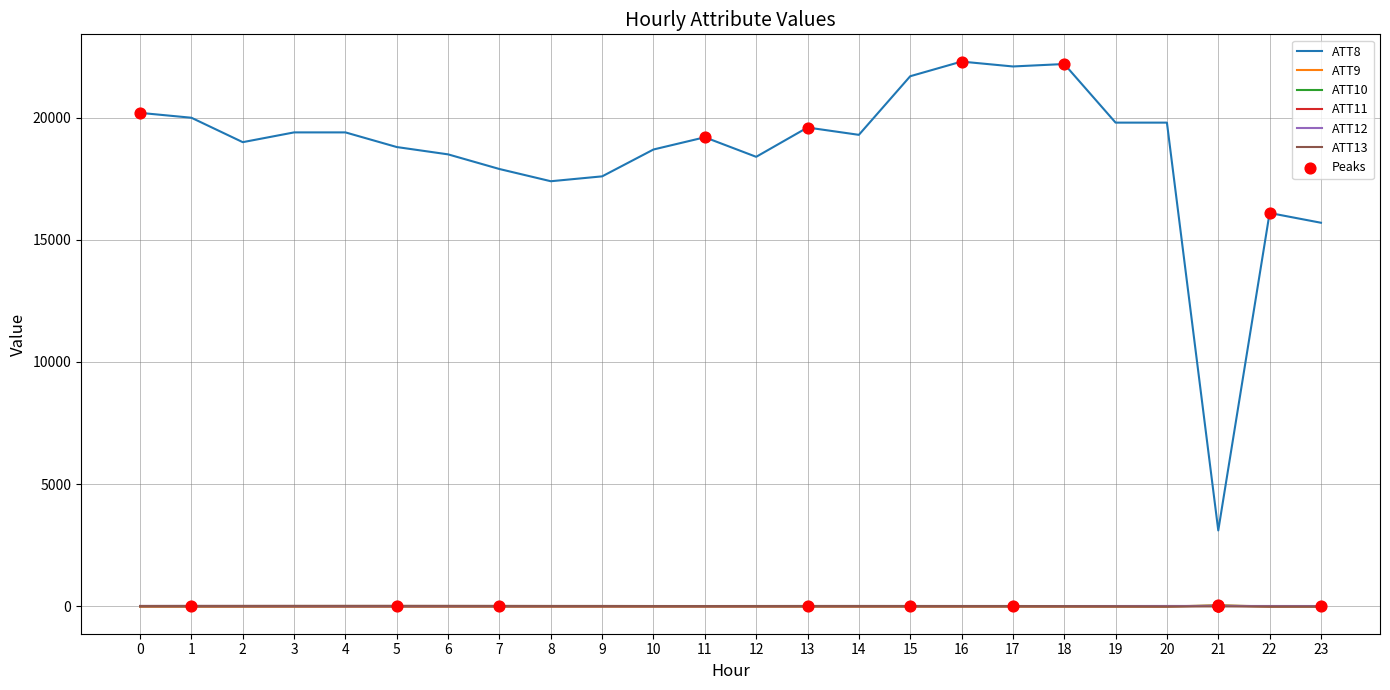

Which series has the widest spread of values?

ATT8